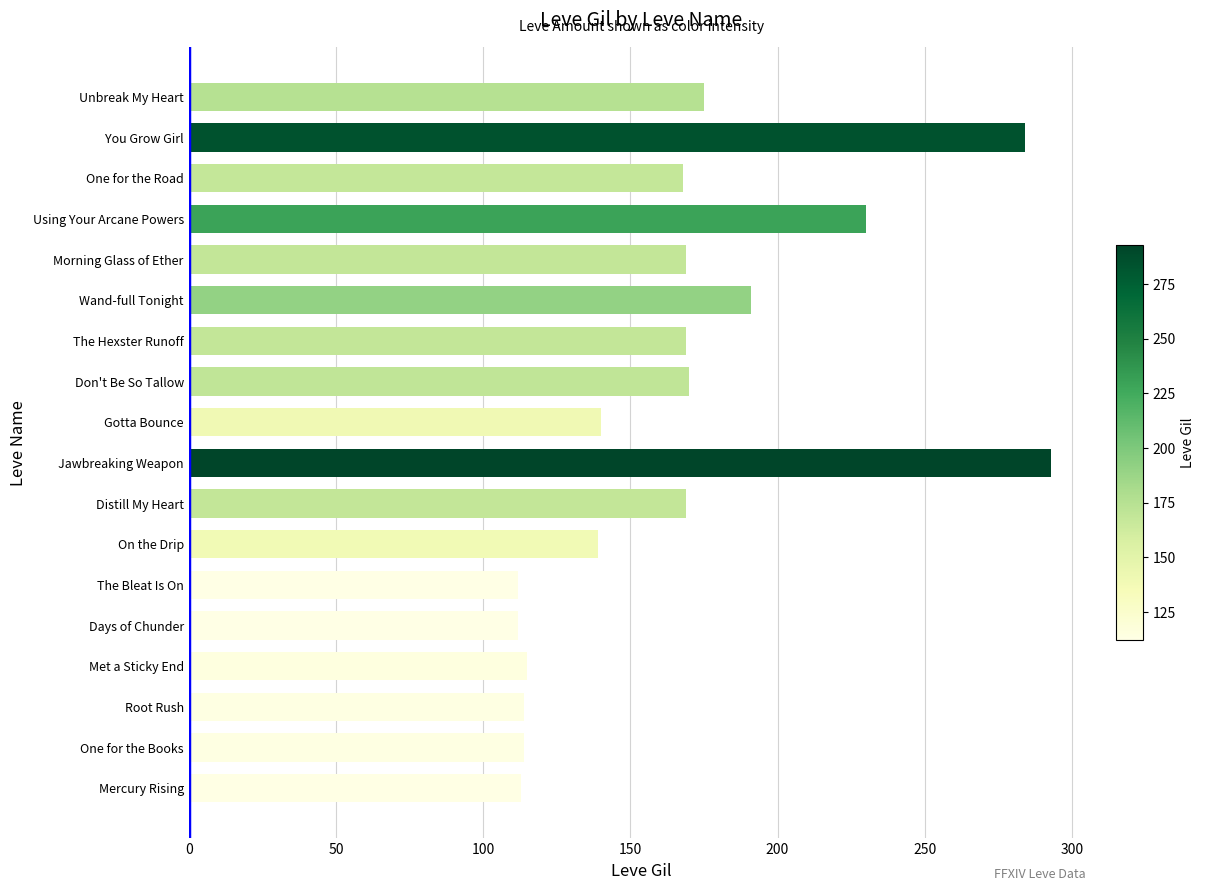

Are the bars grouped side by side (vs. stacked)?

No